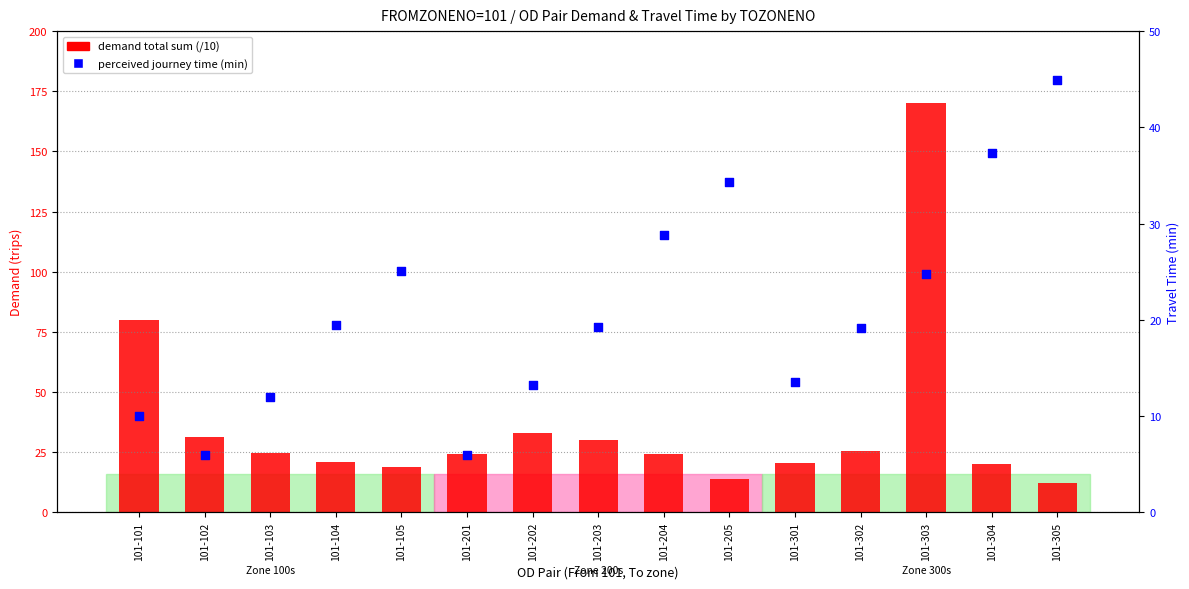

Which series reaches the maximum Y coordinate?

demand total sum (/10)